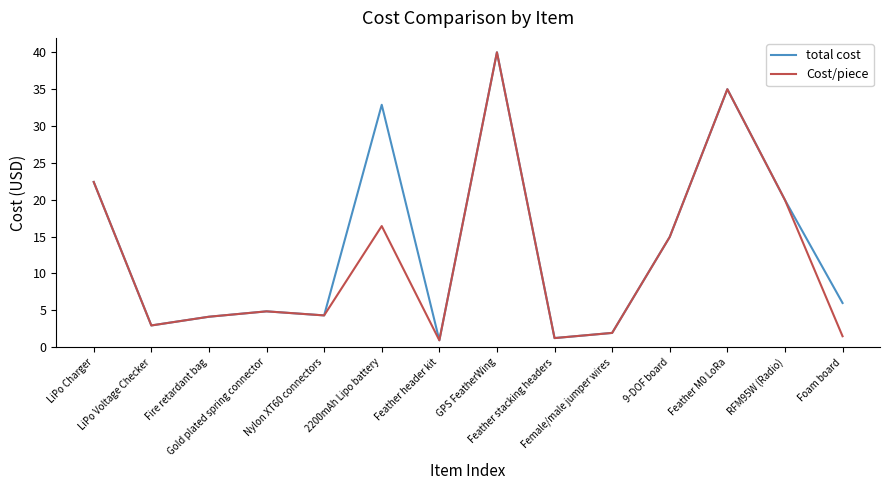

Rank the series at 2200mAh Lipo battery from highest to lowest value.

total cost, Cost/piece